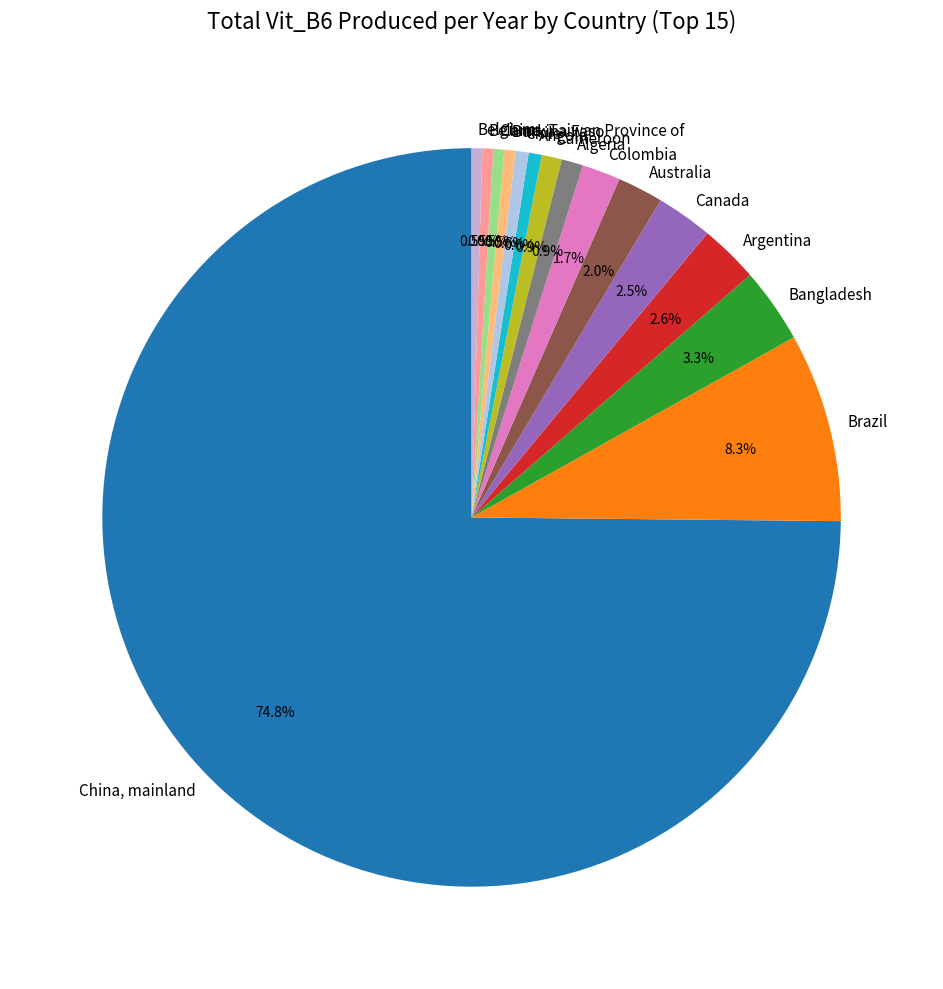

Combined, what portion of the pie is Belarus and Burkina Faso?

1.0%